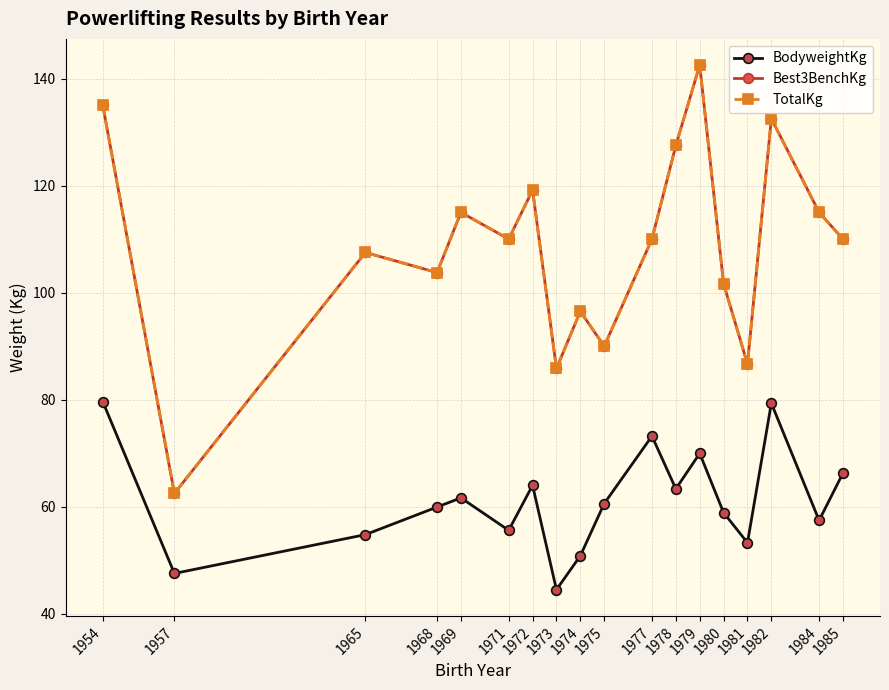

Reading left to right, list all the values displayed in this chart.

BodyweightKg: 79.7	47.5	54.8	60.0	61.7	55.6	64.0	44.5	50.8	60.6	73.2	63.4	70.0	58.9	53.3	79.3	57.5	66.3
Best3BenchKg: 135.0	62.5	107.5	103.8	115.0	110.0	119.2	85.8	96.5	90.0	110.0	127.5	142.5	101.7	86.7	132.5	115.0	110.0
TotalKg: 135.0	62.5	107.5	103.8	115.0	110.0	119.2	85.8	96.5	90.0	110.0	127.5	142.5	101.7	86.7	132.5	115.0	110.0